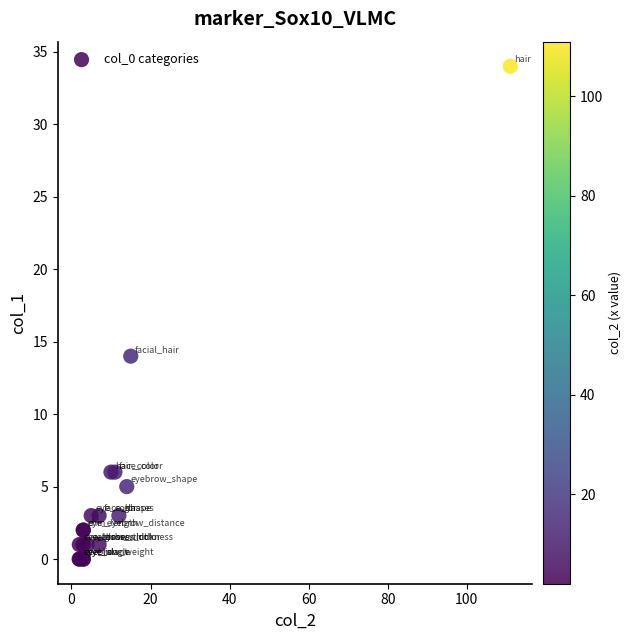

What Y value in the scatter plot is closest to 17?

14